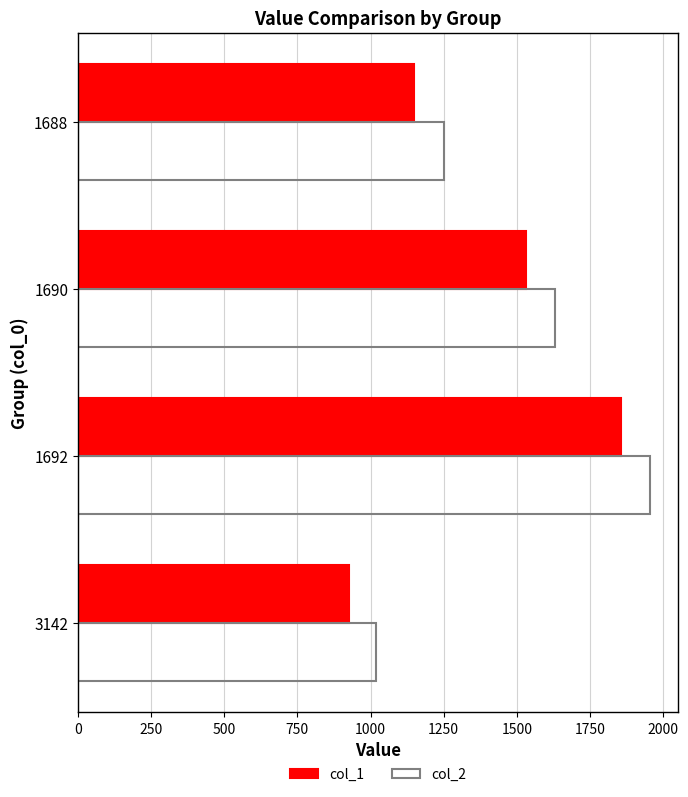

What are all the series names shown in the legend?

col_1, col_2